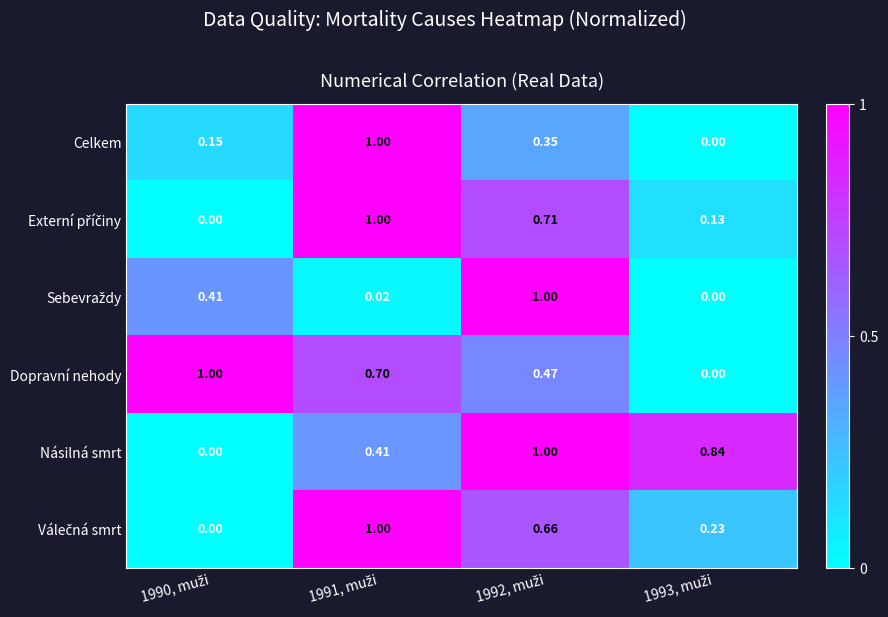

Which series has the largest total across all categories?

Násilná smrt